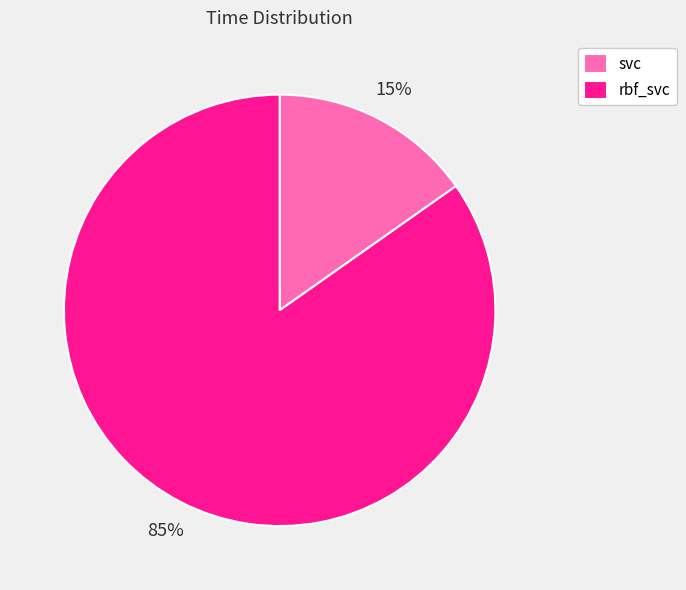

Count the number of slices in the pie.

2